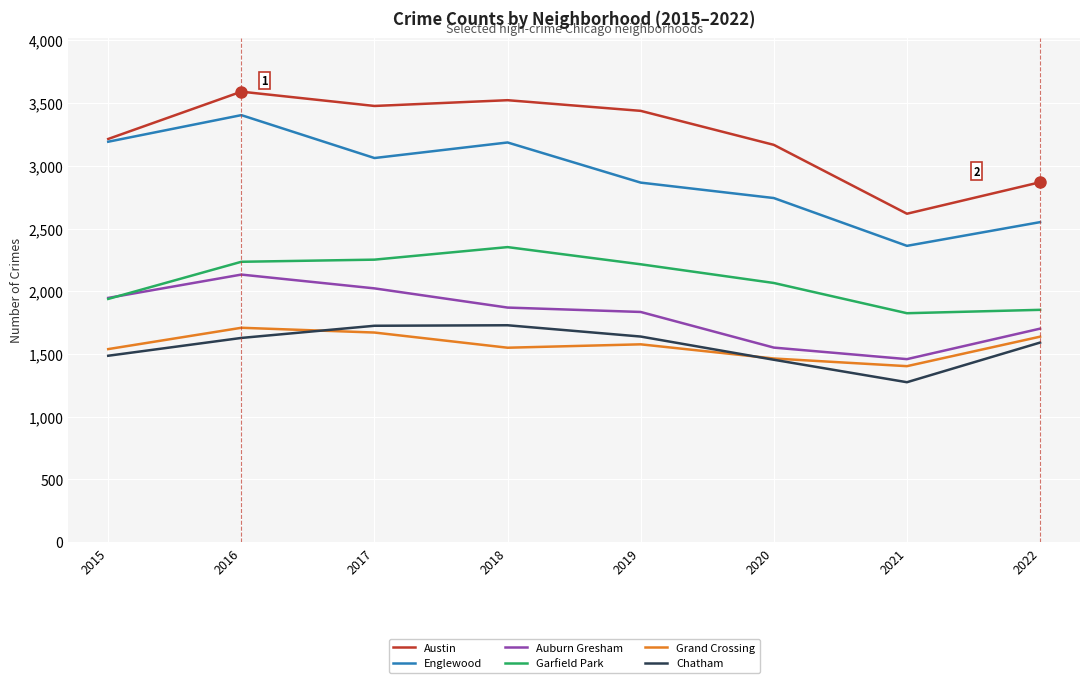

What is the spread (max minus min) of values at 2019?

1861